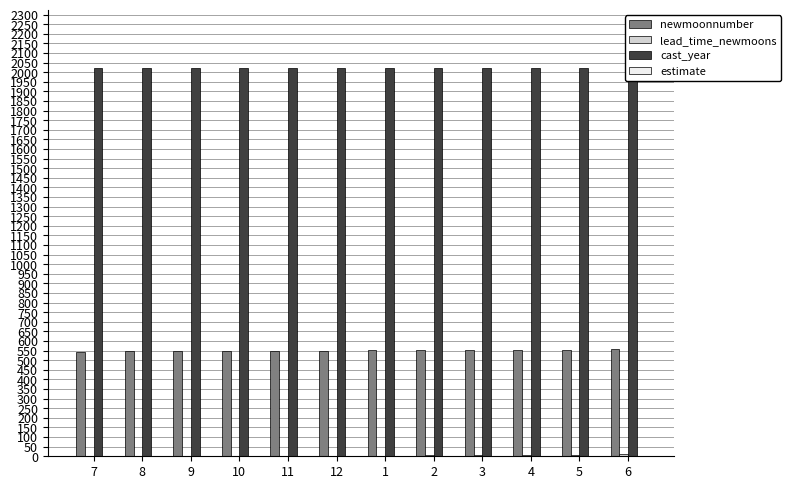

What is the label of the 3rd bar from the right?

4